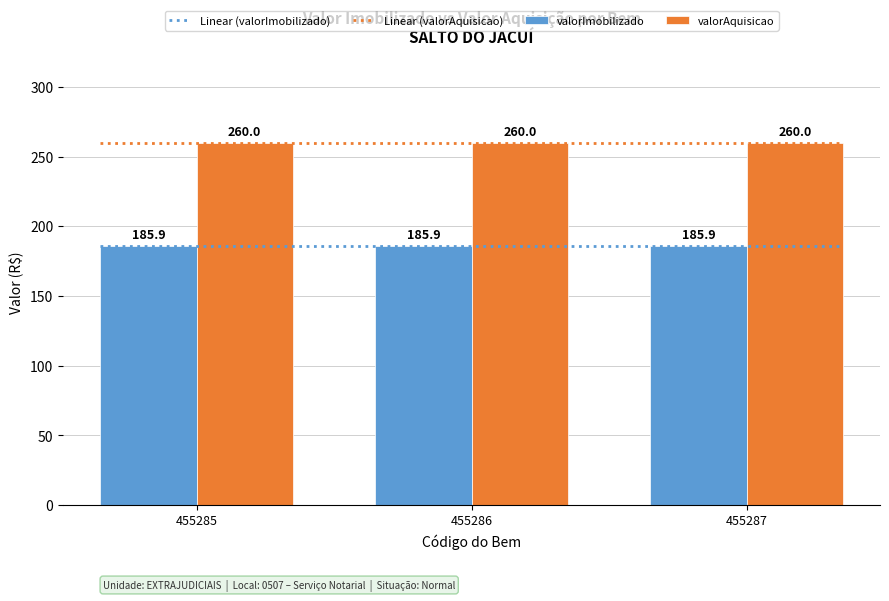

What is the value of the valorAquisicao bar at the 3rd from the left?

260.0